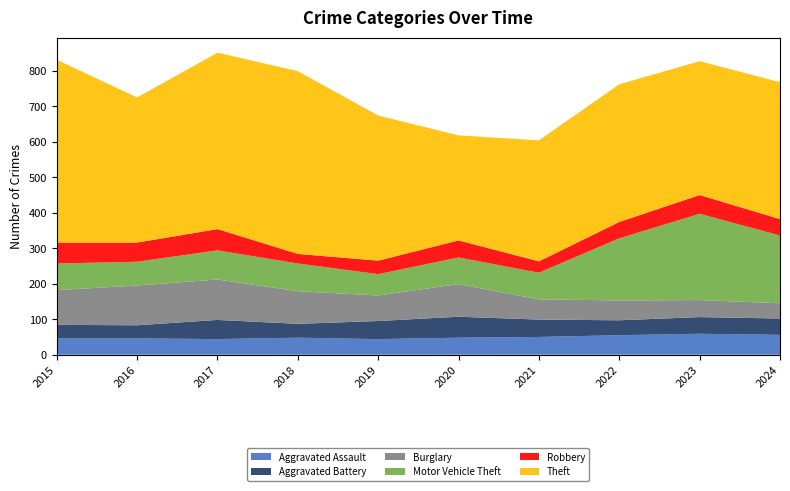

Reading right to left, list all the values displayed in this chart.

Aggravated Assault: 2024=56	2023=59	2022=55	2021=50	2020=48	2019=44	2018=48	2017=44	2016=46	2015=46
Aggravated Battery: 2024=46	2023=47	2022=42	2021=49	2020=59	2019=51	2018=39	2017=54	2016=37	2015=38
Burglary: 2024=43	2023=48	2022=56	2021=57	2020=92	2019=72	2018=92	2017=114	2016=112	2015=98
Motor Vehicle Theft: 2024=191	2023=243	2022=175	2021=75	2020=75	2019=60	2018=78	2017=82	2016=67	2015=75
Robbery: 2024=46	2023=53	2022=46	2021=32	2020=48	2019=38	2018=27	2017=60	2016=54	2015=59
Theft: 2024=386	2023=377	2022=388	2021=341	2020=296	2019=409	2018=515	2017=497	2016=409	2015=515